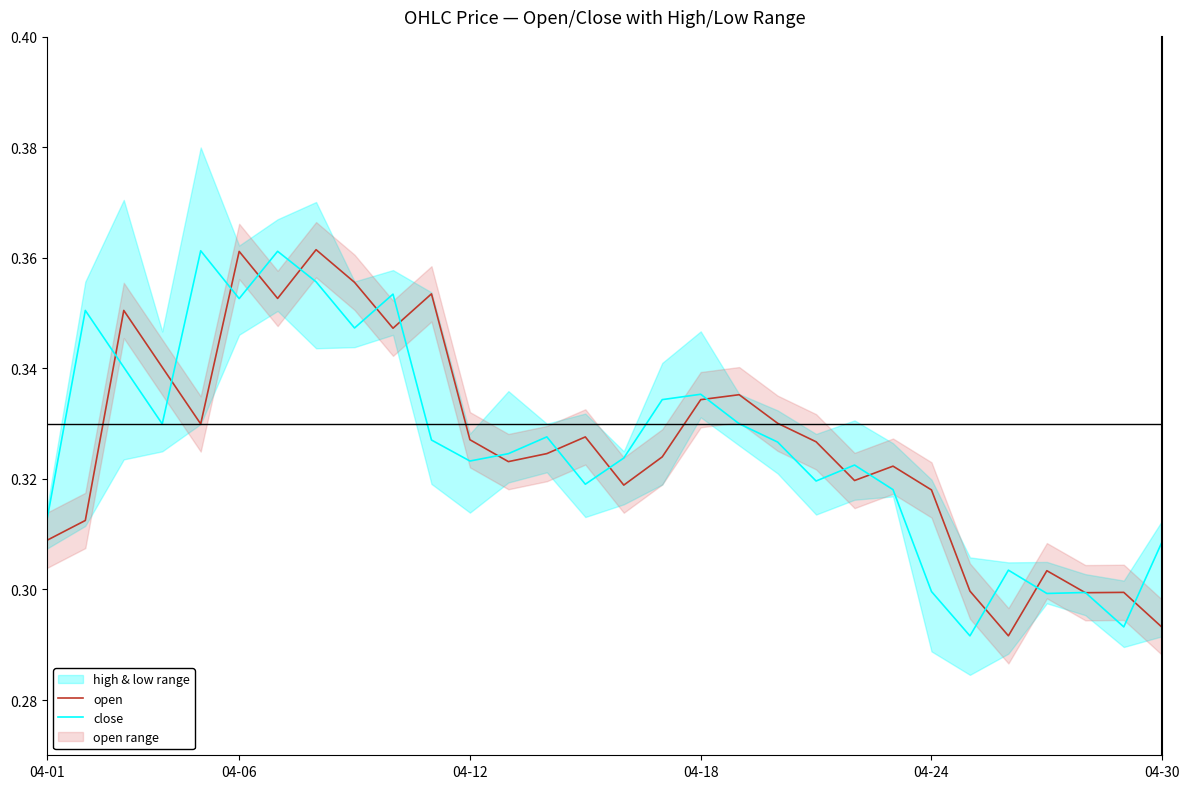

What is the value of the close point at the 23rd from the left?

0.3